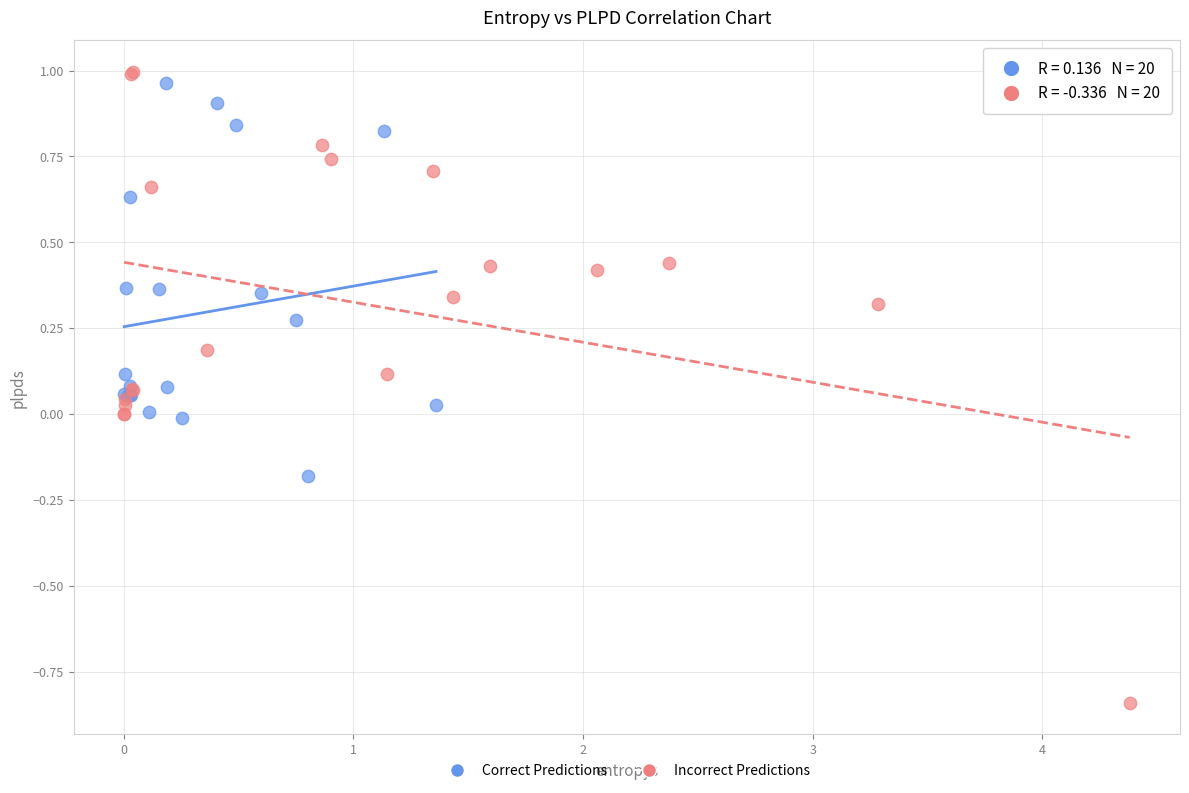

Which series has the largest Y range (max minus min)?

Incorrect Predictions